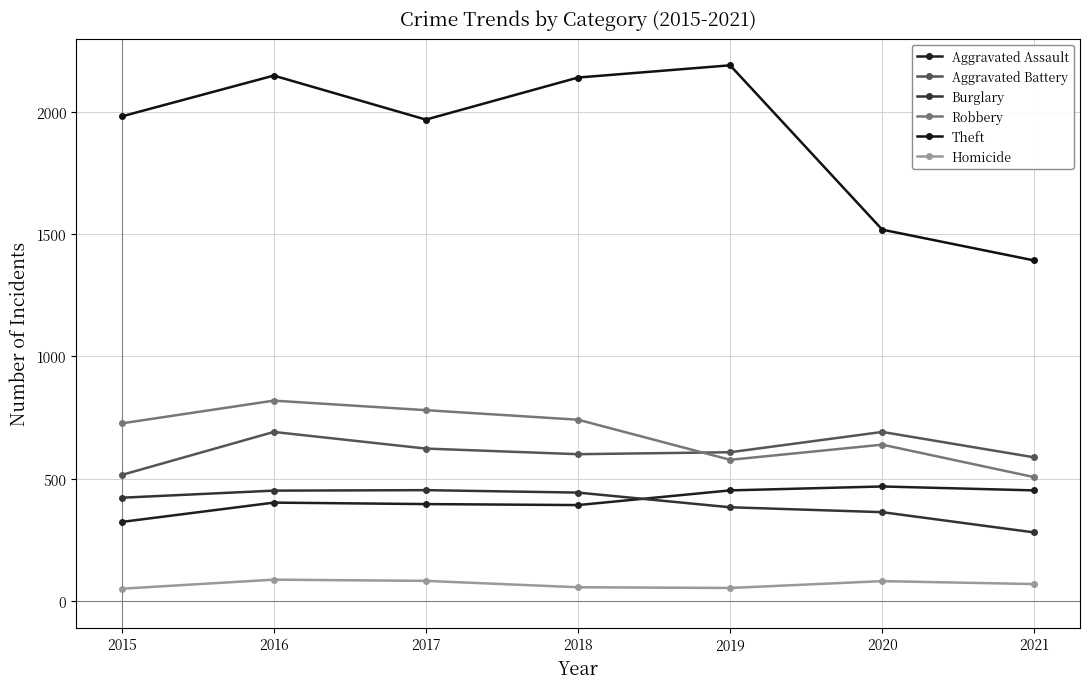

How many distinct data groups are displayed?

6